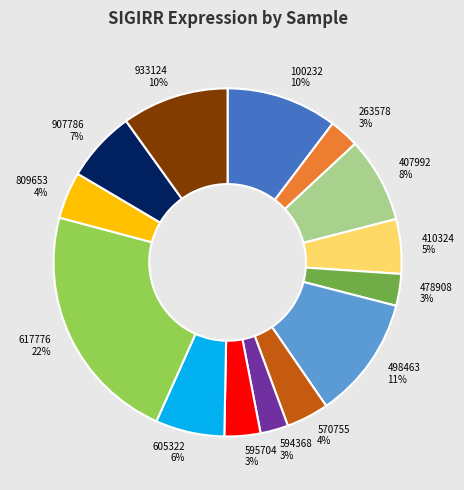

Does any single category account for the majority?

No